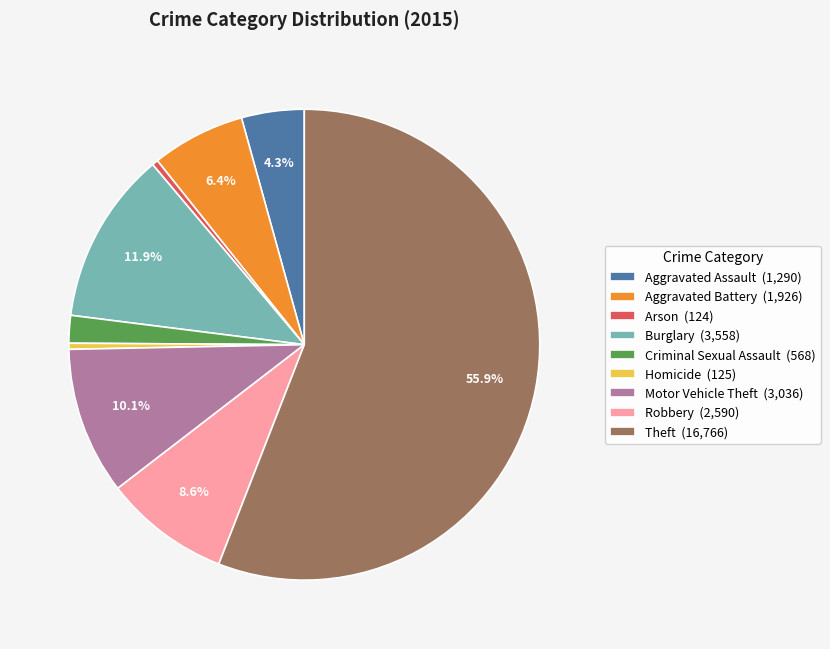

Is there a majority slice in this chart?

Yes